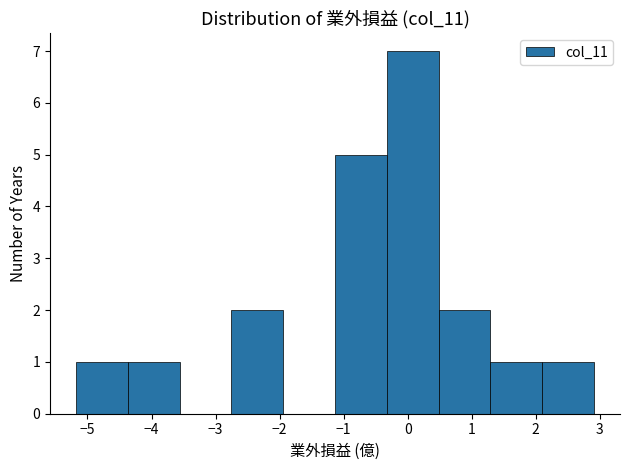

Which range on the x-axis has the tallest bar?

-0.3 to 0.5